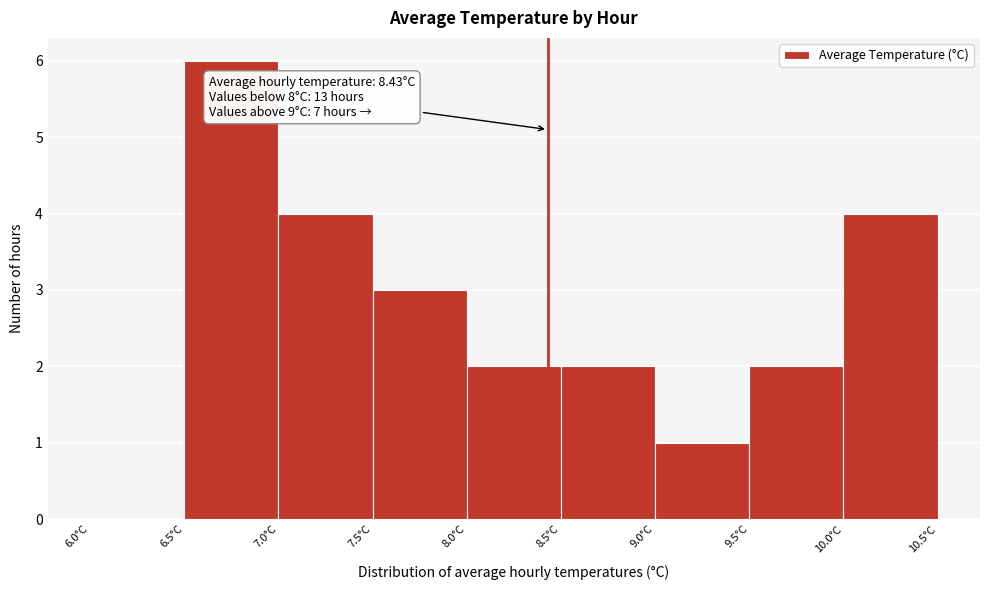

Which range on the x-axis has the tallest bar?

6.5 to 7.0